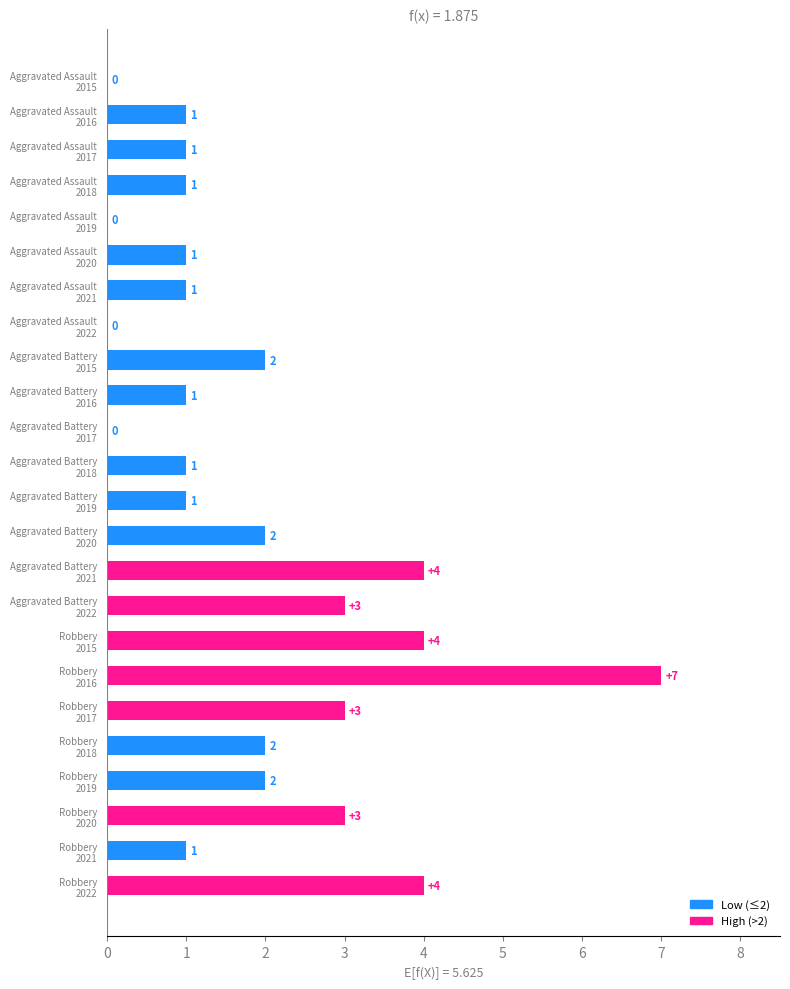

What is the sum of all values?

45